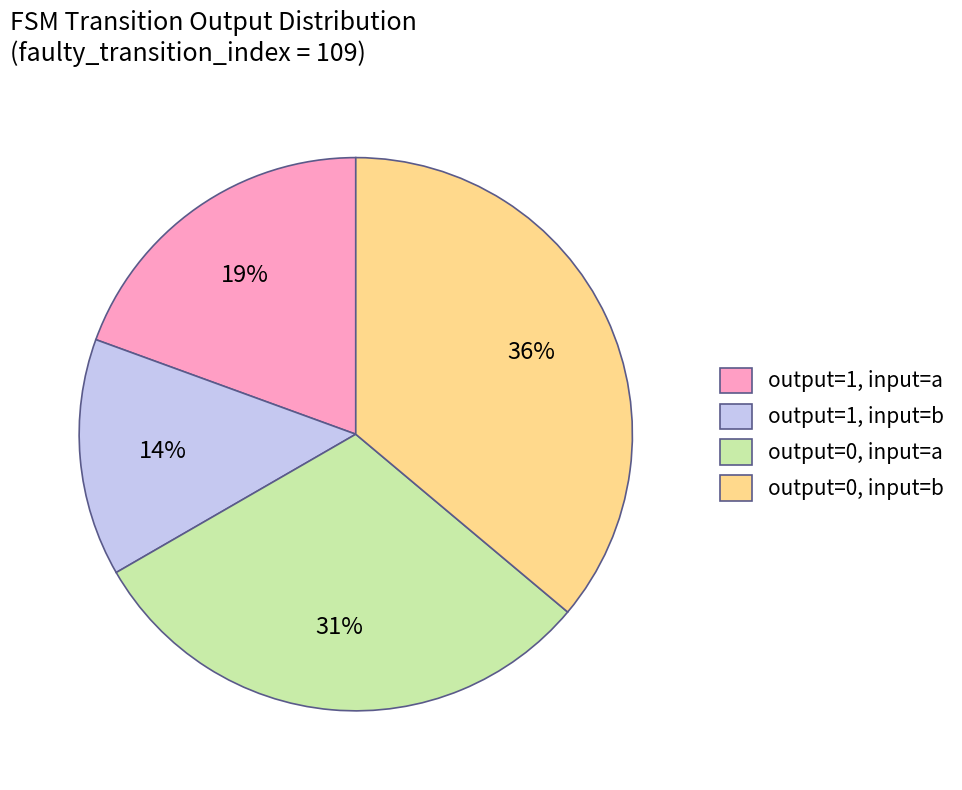

Is it true that output=1, input=a is 19% of the pie?

True